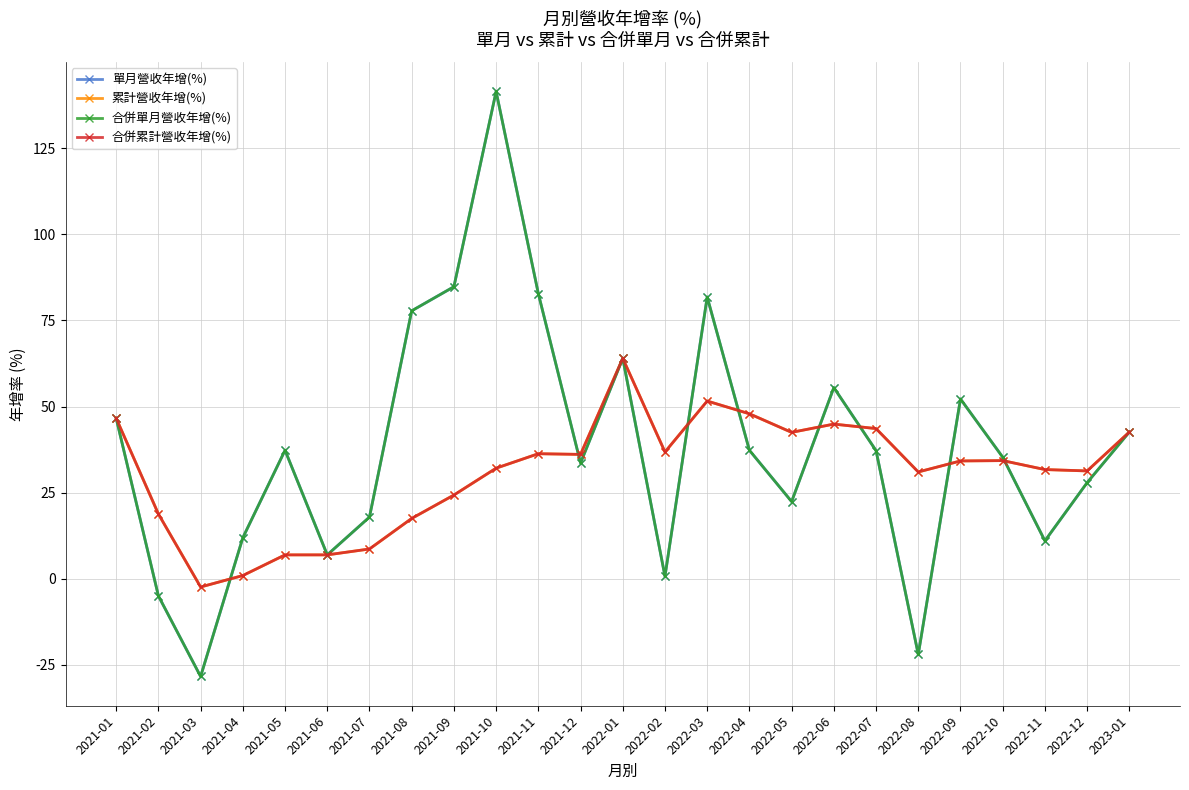

At which category is the sum across all series the highest?

2021-10